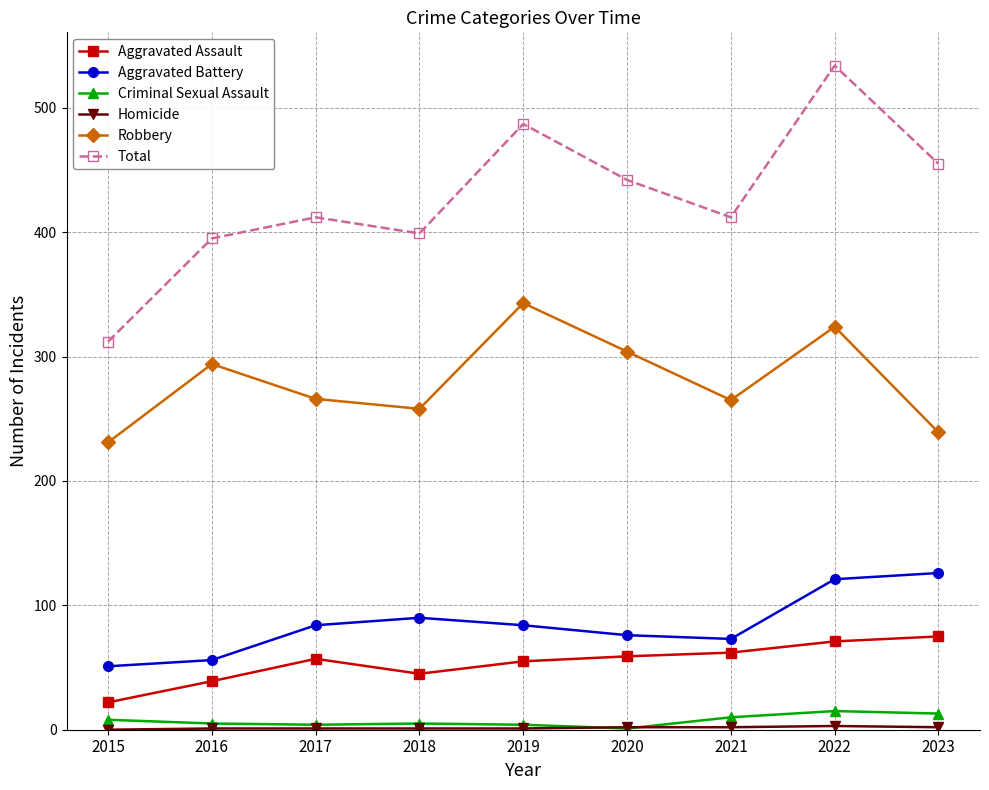

The Robbery series shows 266 at 2017. True or false?

True